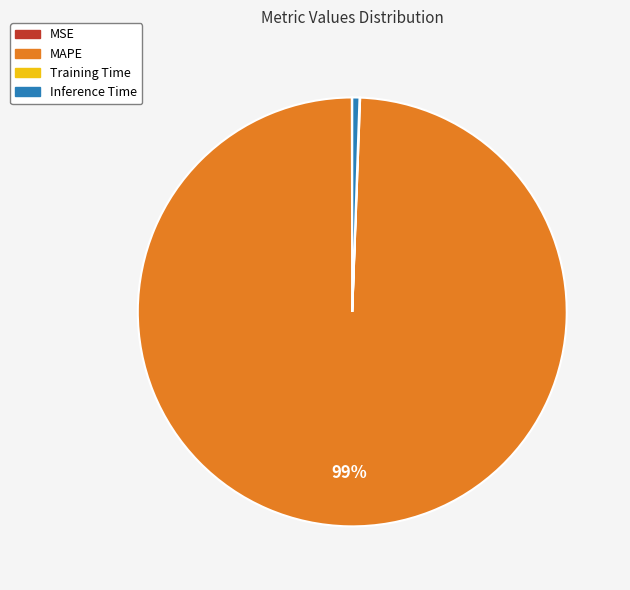

Which category has the biggest portion of the pie?

MAPE